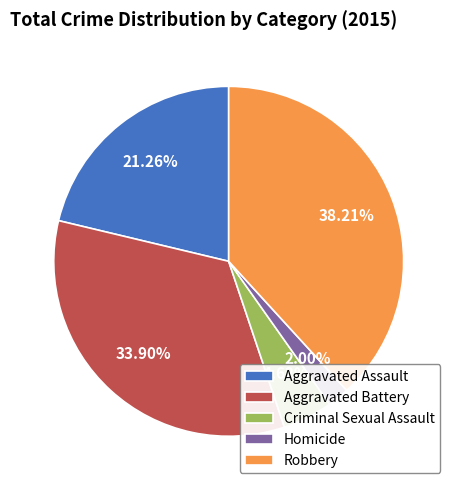

Is there any slice that represents more than half of the pie?

No